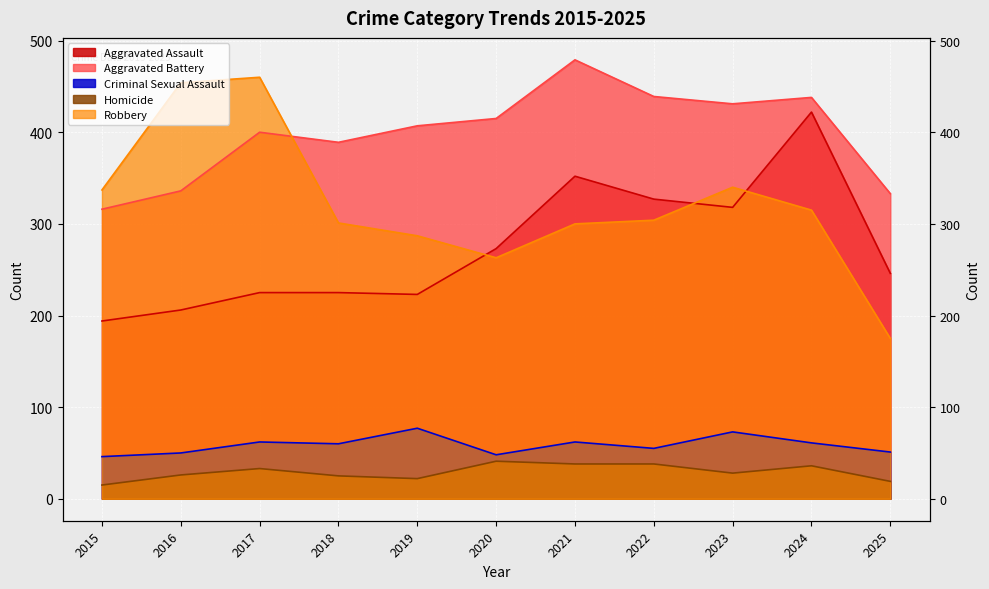

What is the average value of the Aggravated Battery series?

398